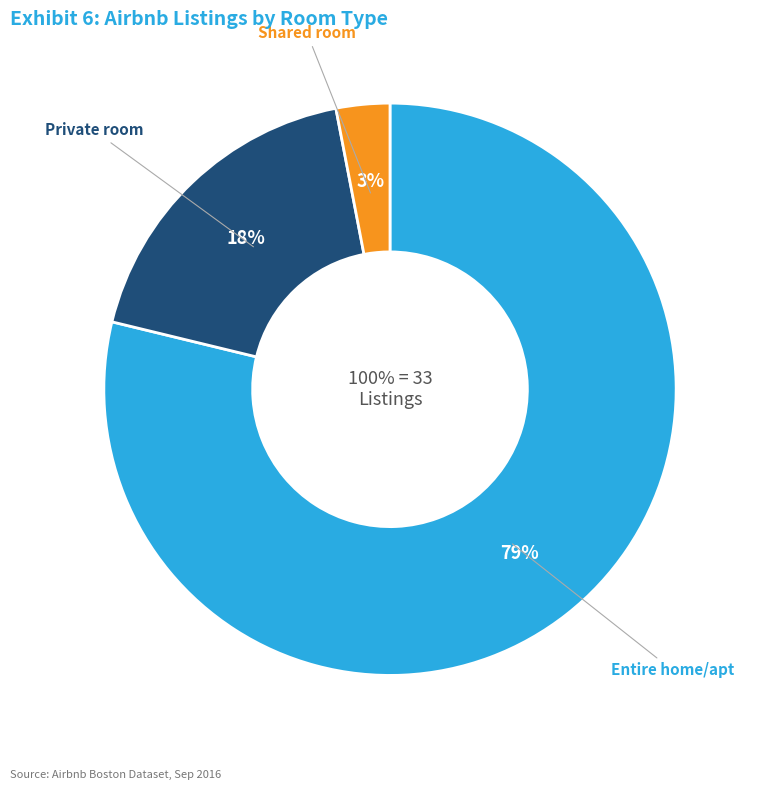

Count the number of slices in the pie.

3